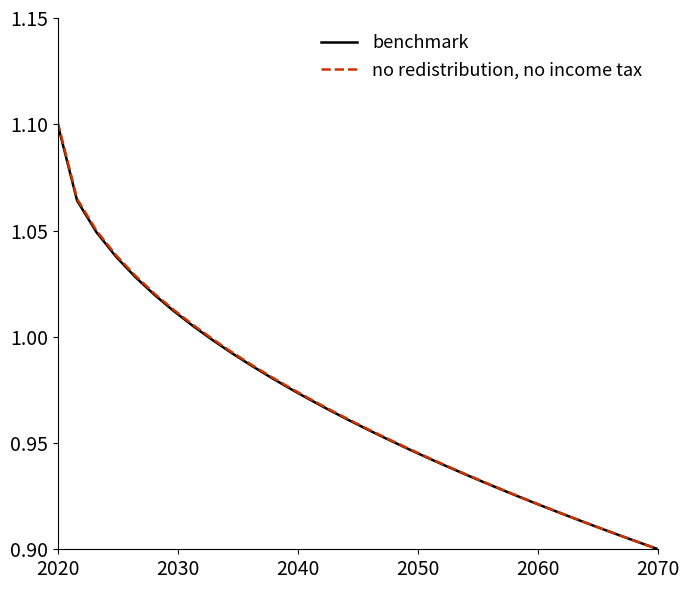

Which series has the widest spread of values?

no redistribution, no income tax